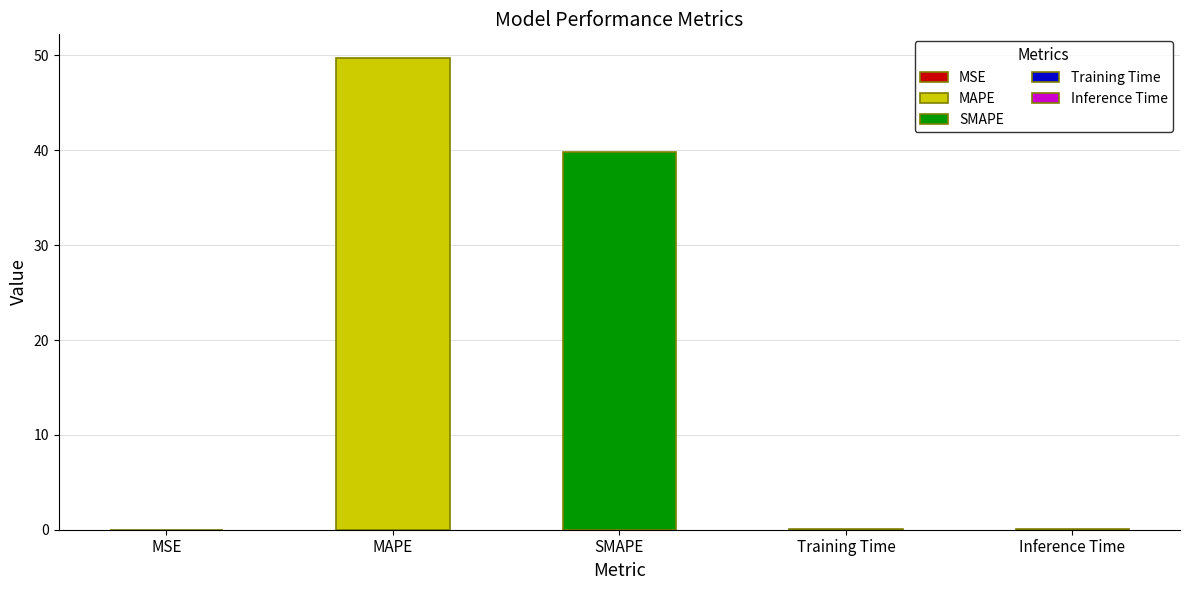

What is the sum of the values at MSE and SMAPE?

39.8